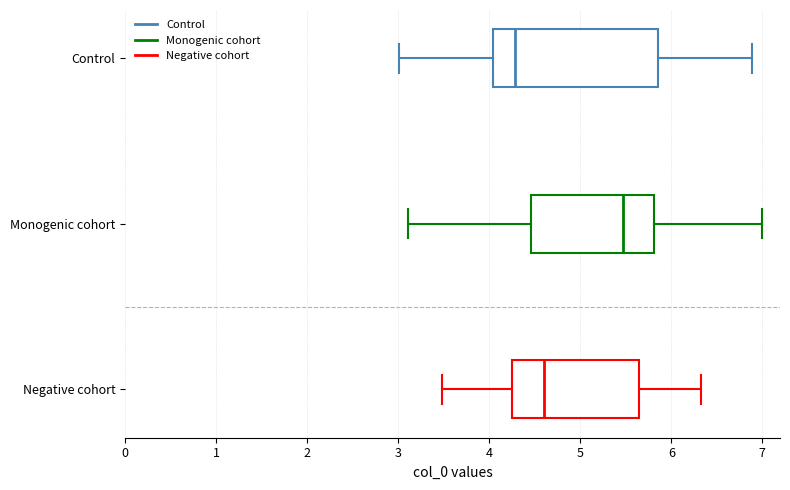

Where does the median line of the box for Negative cohort sit on the x-axis? The values are not printed on the chart, so give them approximately, as read against the axis.

4.6